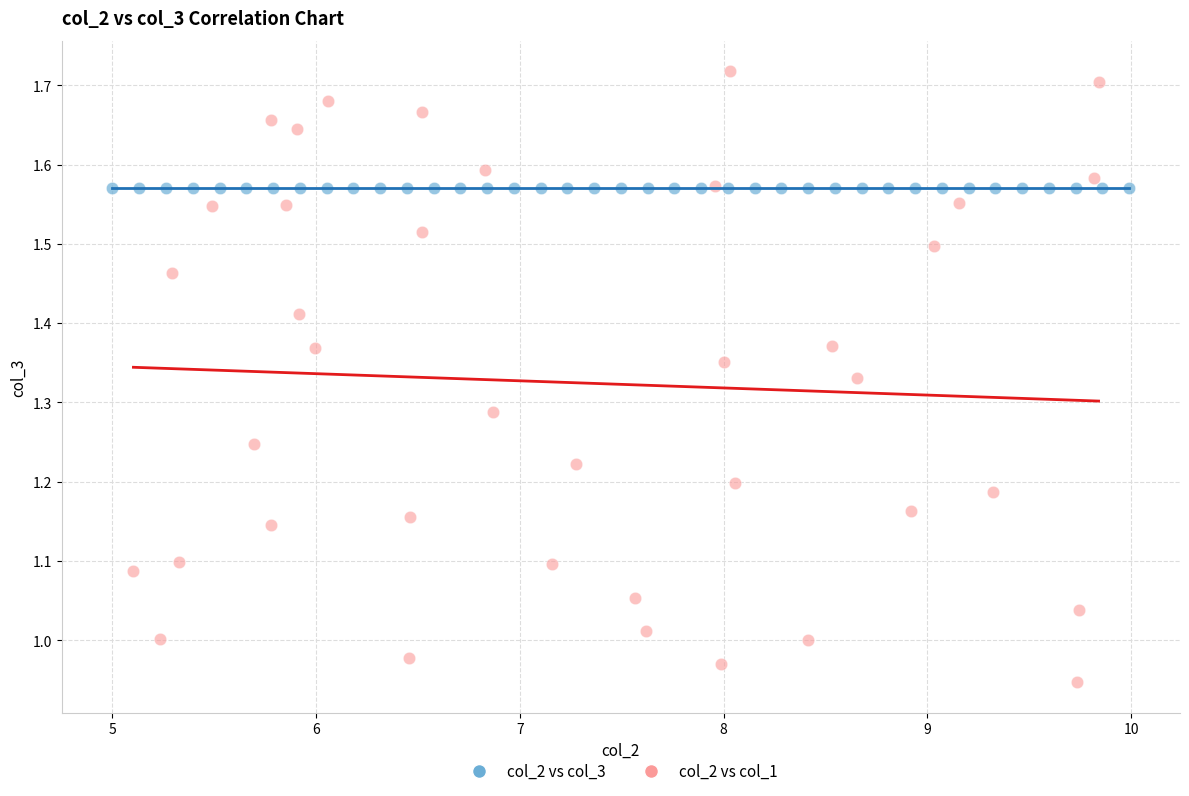

Which series reaches the maximum Y coordinate?

col_2 vs col_1